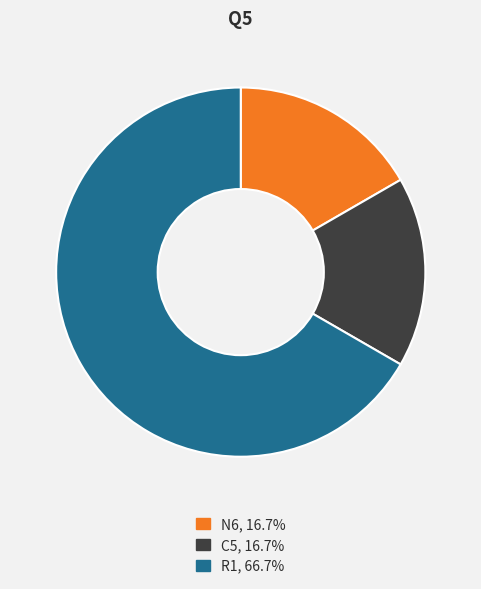

Count the number of slices in the pie.

3